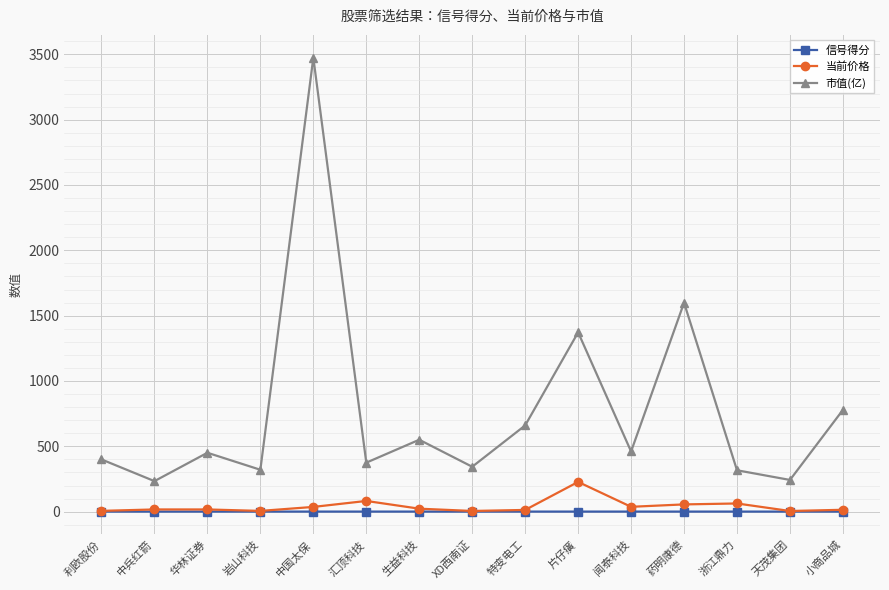

Does the chart have visible grid lines?

Yes